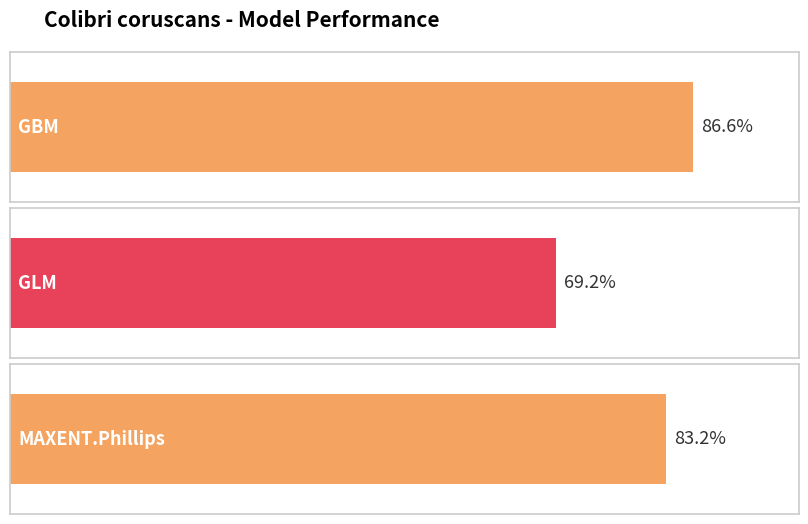

What is the change in value from GBM to GLM?

-0.2